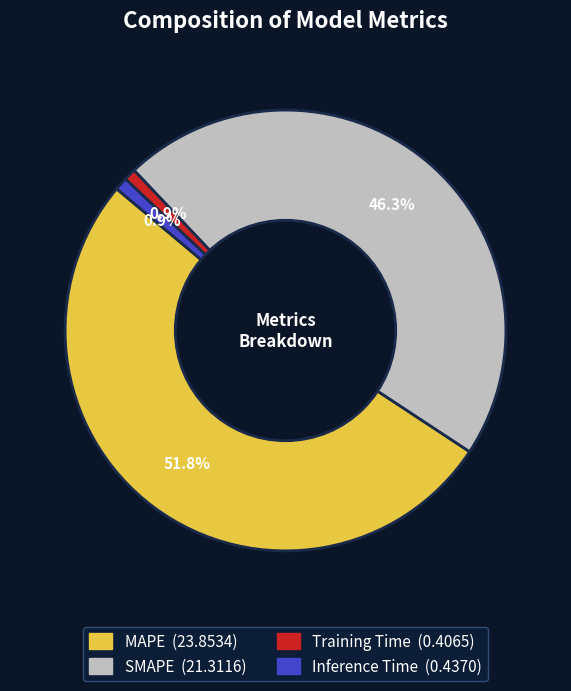

Approximately how many times larger is the value at MAPE compared to SMAPE?

1.1